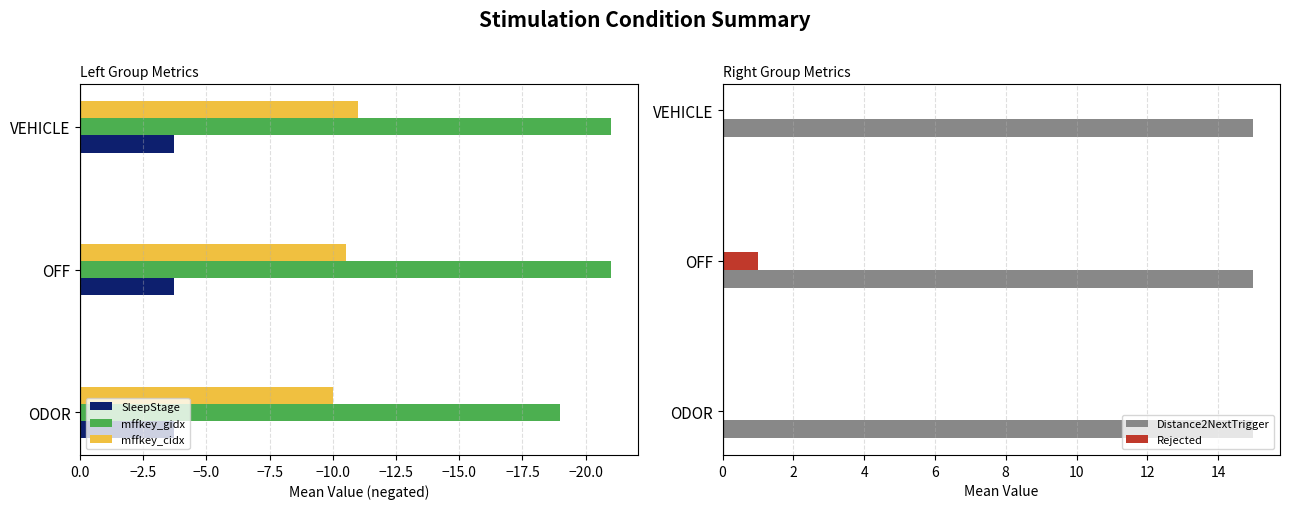

Which series has the widest spread of values?

mffkey_gidx